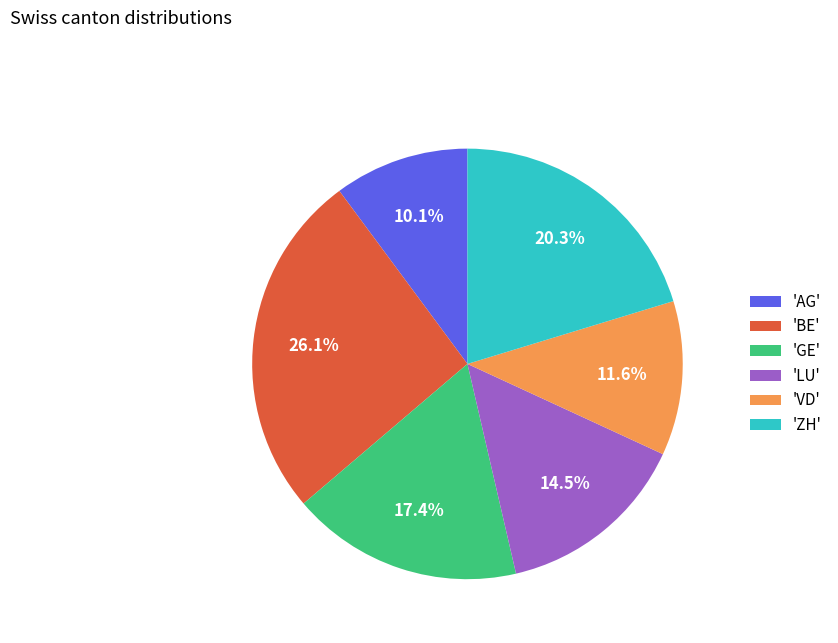

How many slices are in this pie chart?

6